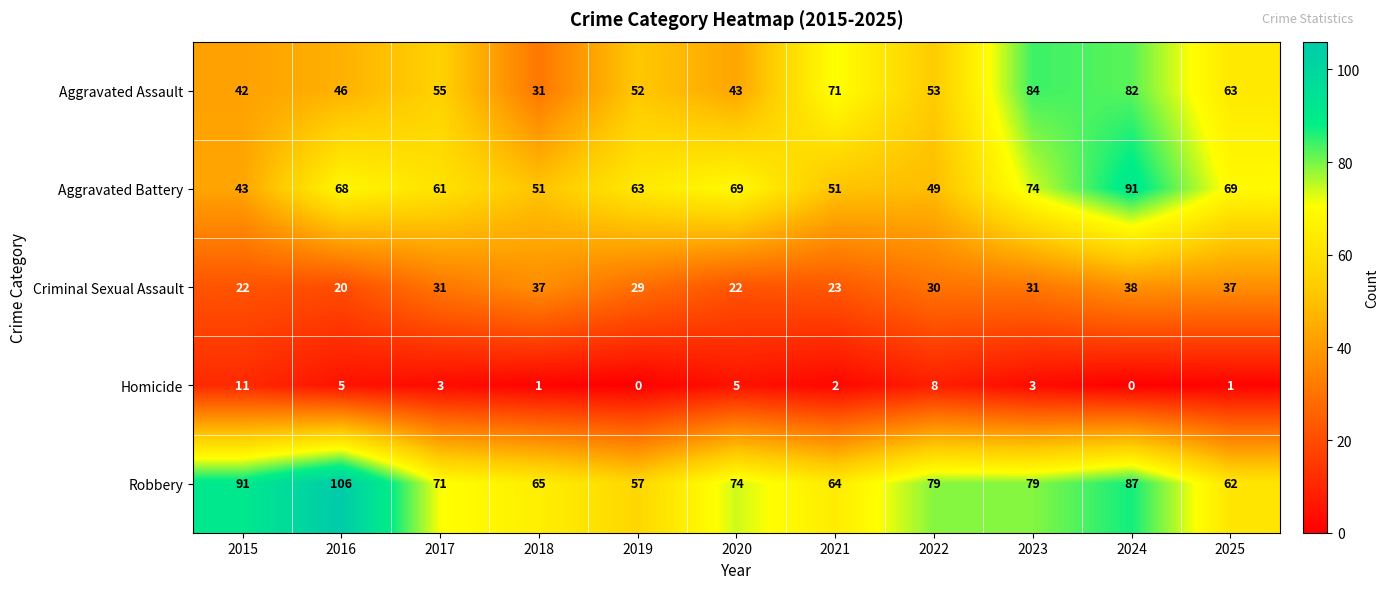

What is the difference between the highest and lowest values at 2016?

101